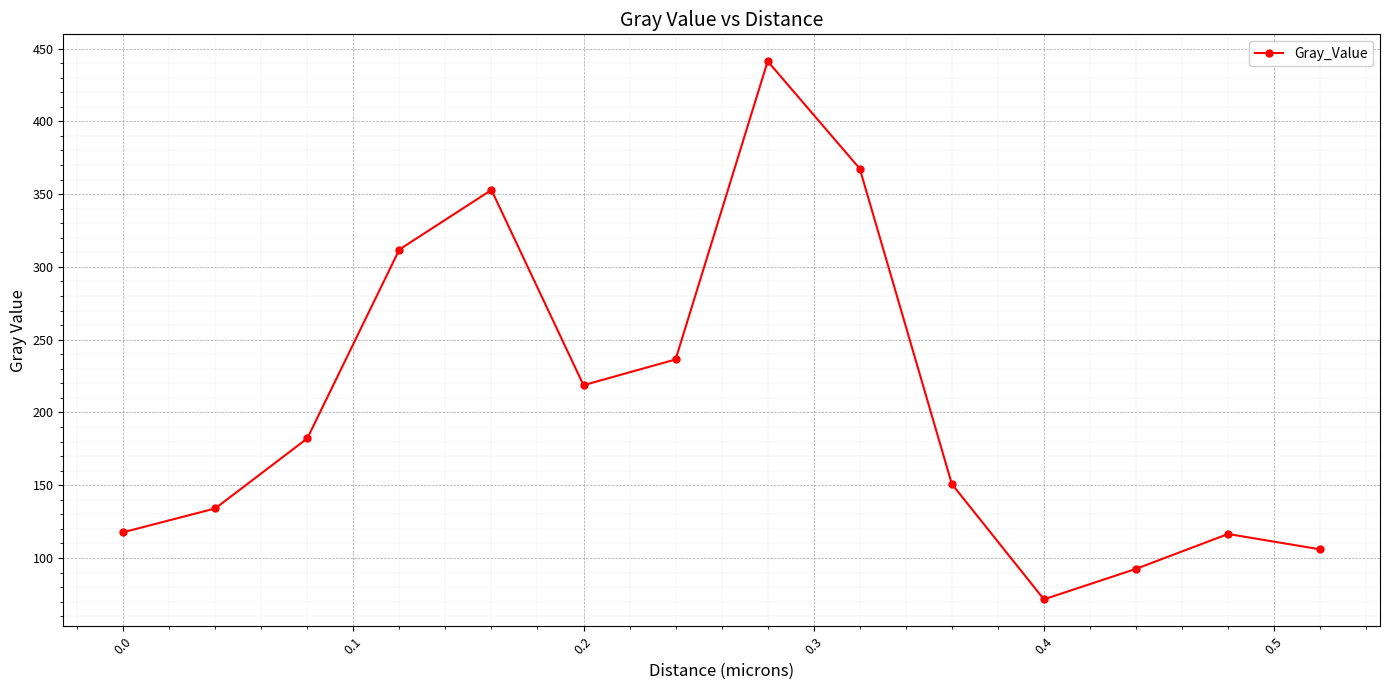

What is the minimum value shown in the chart?

71.6